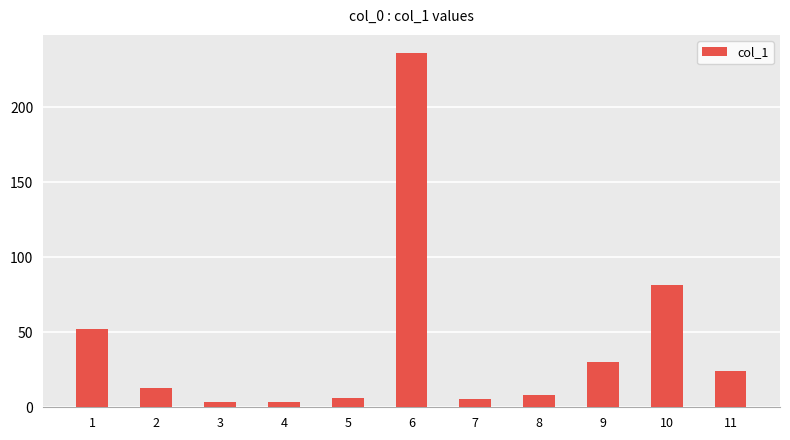

Which has a higher value, 4 or 1?

1